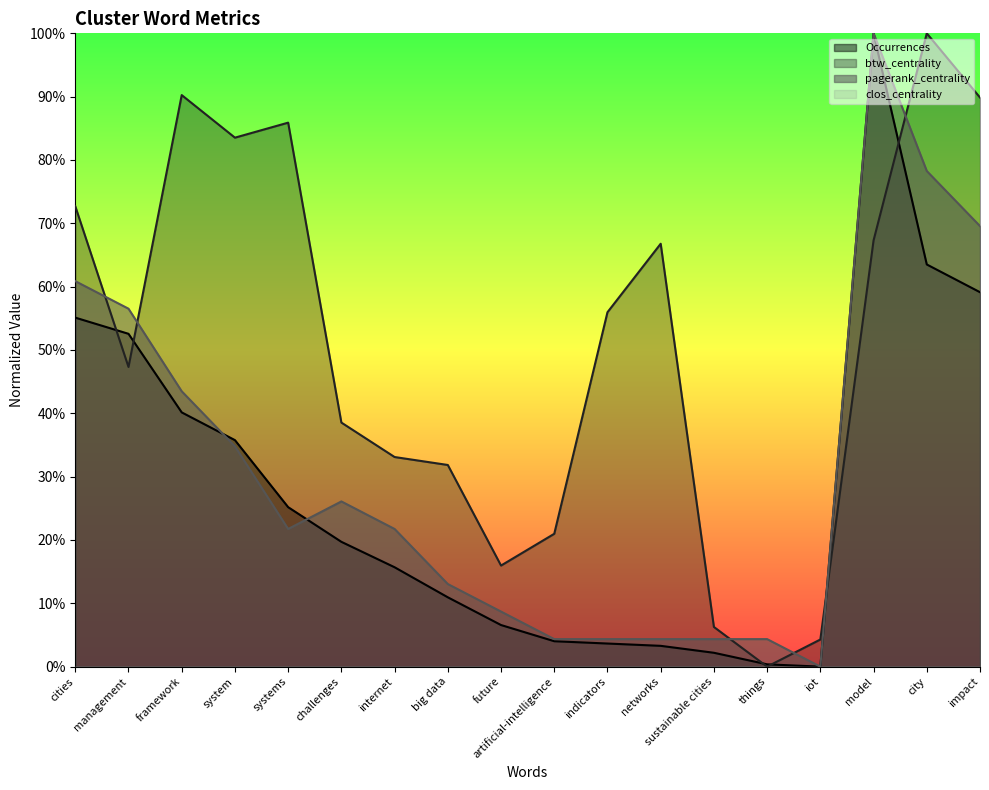

What position from the right is networks?

7